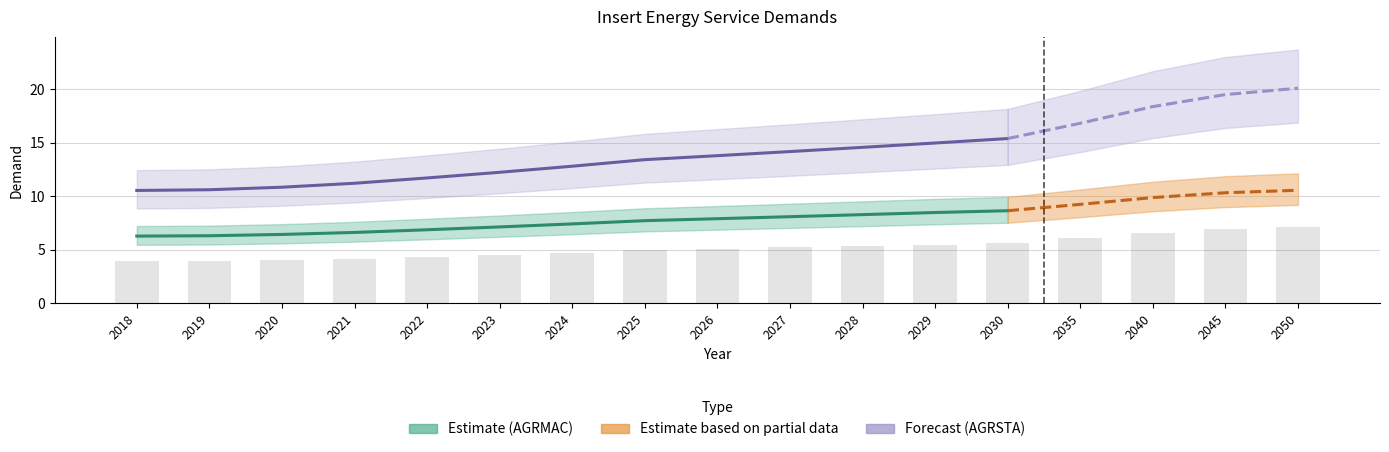

What is the sum of the values at 2040 and 2027?

11.8